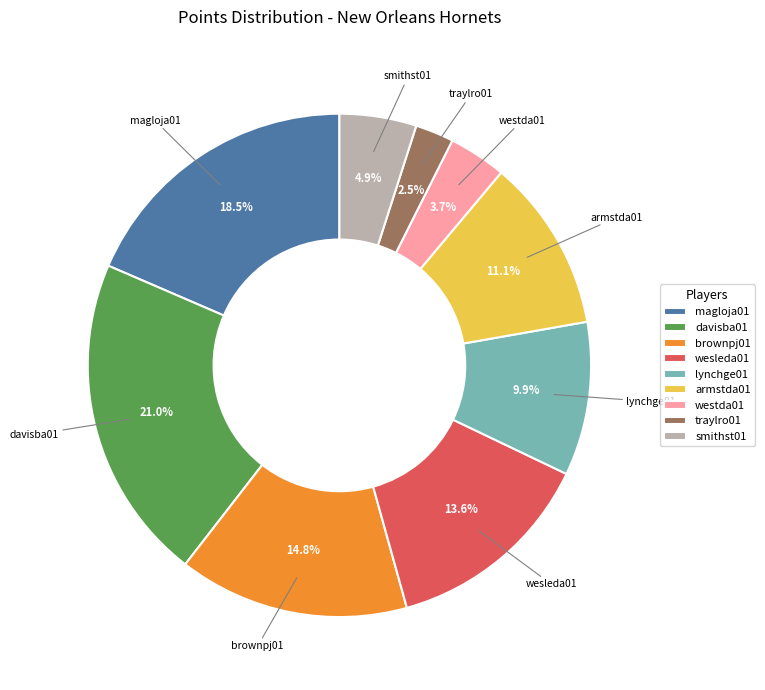

Is there any slice that represents more than half of the pie?

No